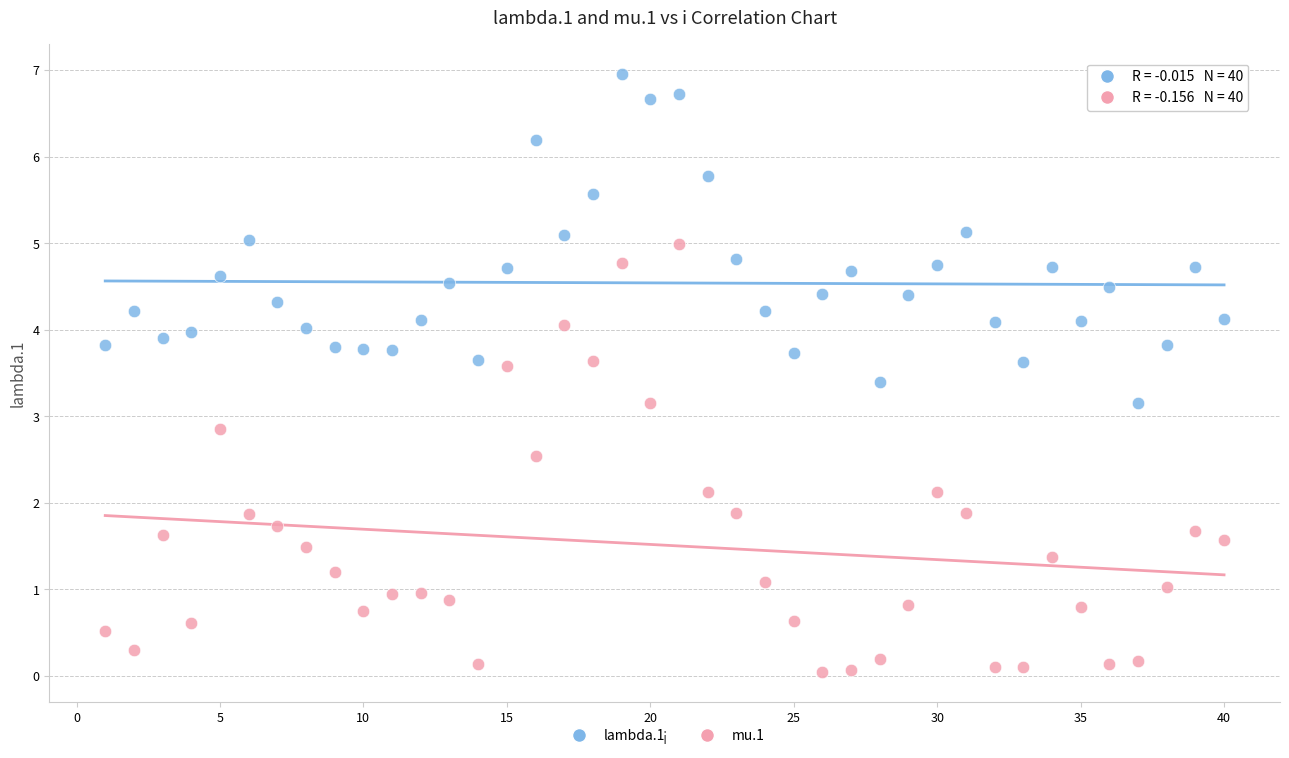

Which series contains the lowest Y value?

mu.1